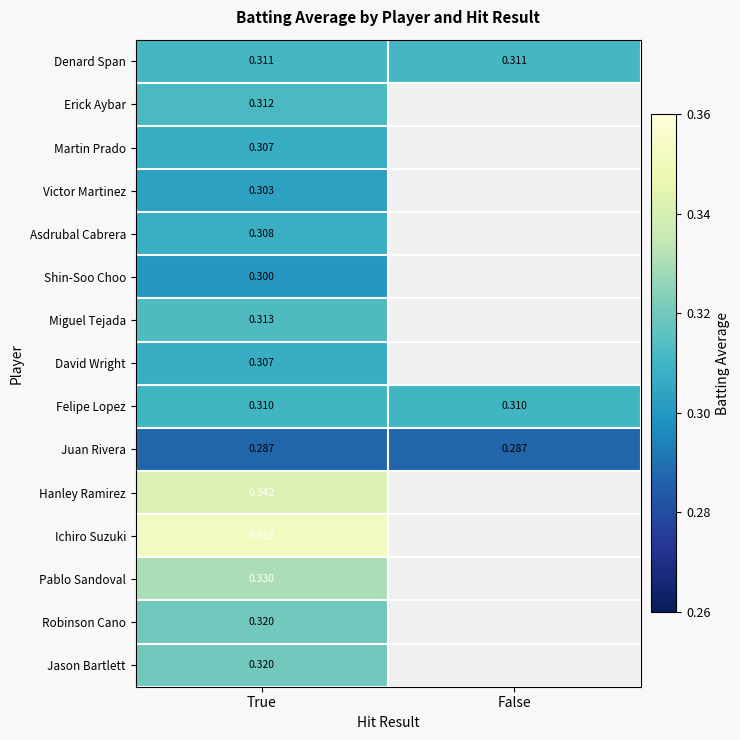

List the series in order of their peak value, lowest first.

Juan Rivera, Shin-Soo Choo, Victor Martinez, Martin Prado, David Wright, Asdrubal Cabrera, Felipe Lopez, Denard Span, Erick Aybar, Miguel Tejada, Robinson Cano, Jason Bartlett, Pablo Sandoval, Hanley Ramirez, Ichiro Suzuki